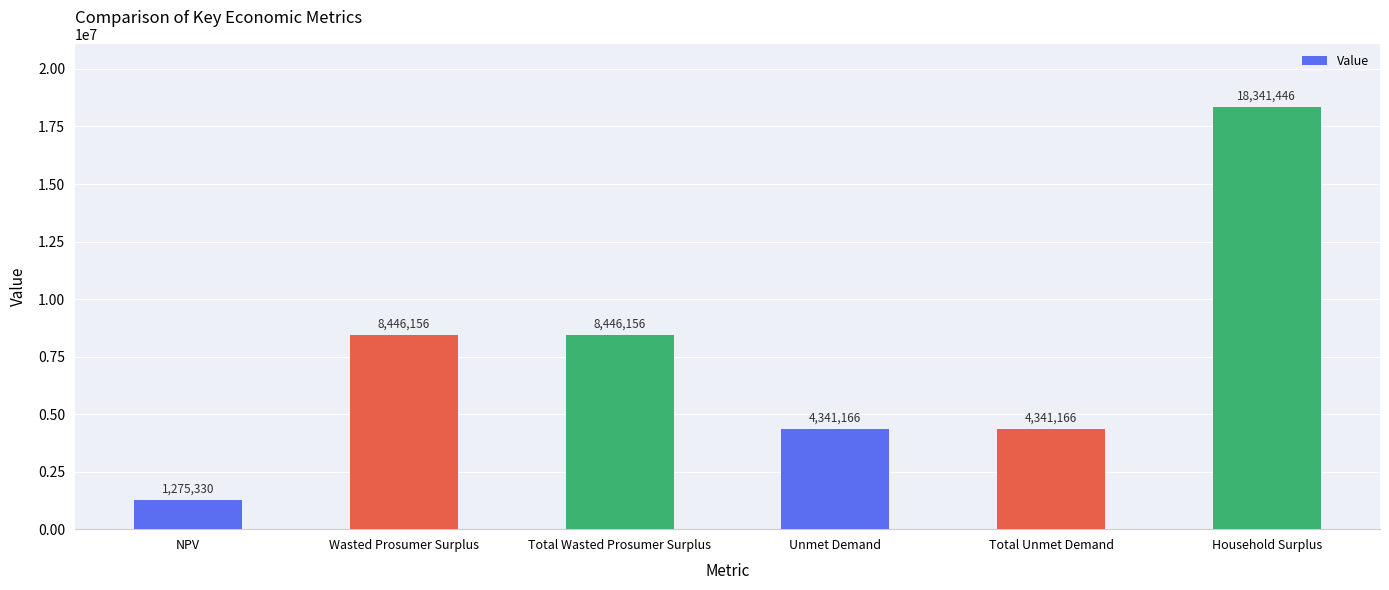

What is the label of the 4th bar from the right?

Total Wasted Prosumer Surplus